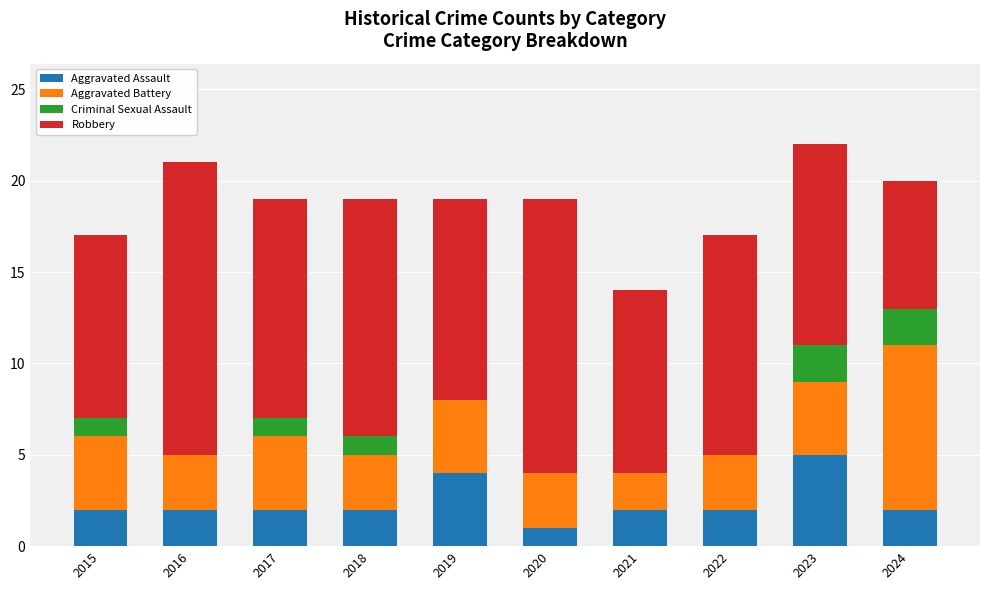

How many distinct data groups are displayed?

4